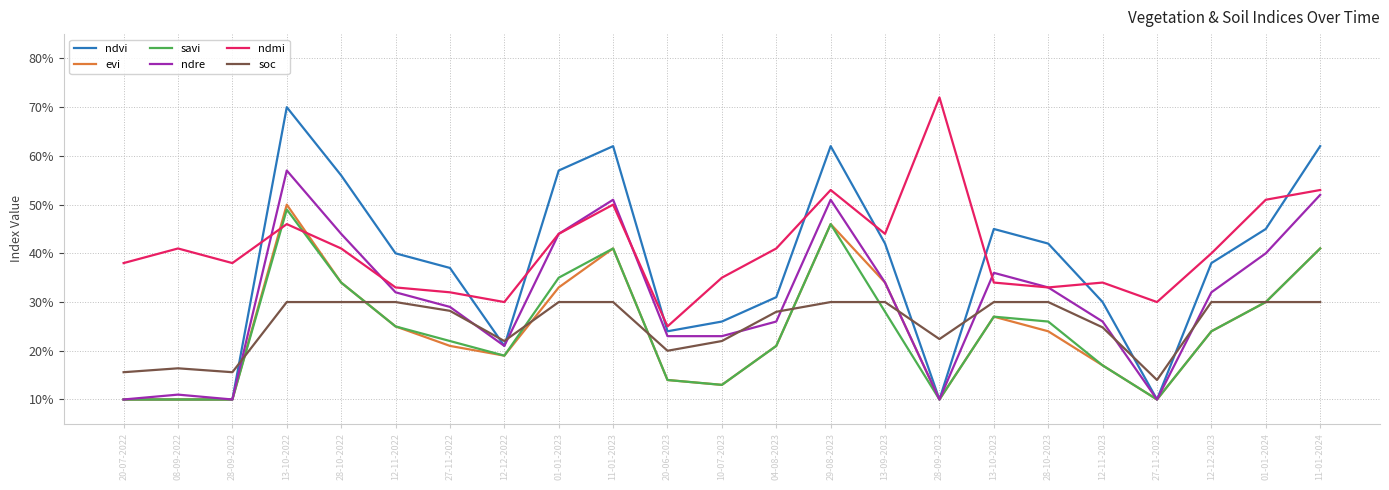

Rank the series by their maximum value, from lowest to highest.

soc, savi, evi, ndre, ndvi, ndmi